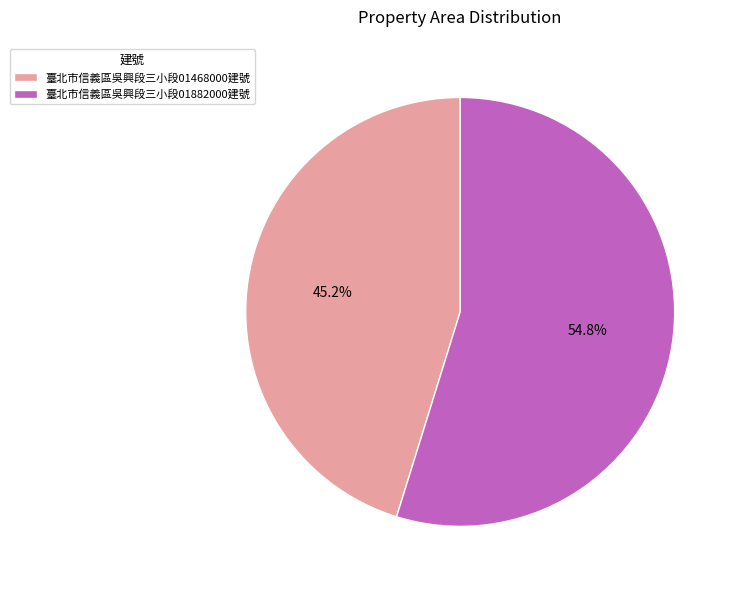

What portion of the pie excludes 臺北市信義區吳興段三小段01468000建號?

54.8%